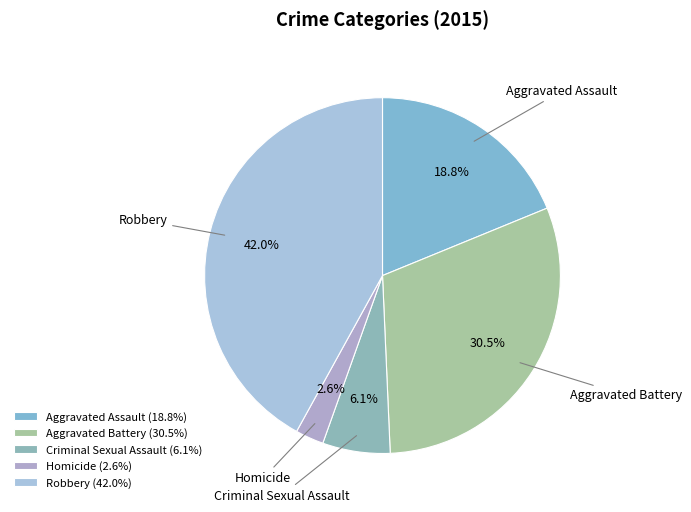

Which has a higher value, Criminal Sexual Assault or Aggravated Assault?

Aggravated Assault